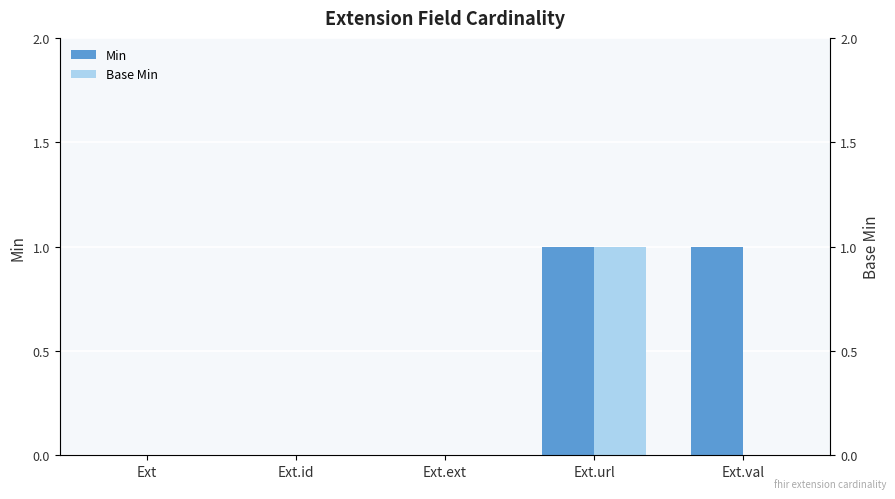

At Ext.url, list the series in order from largest to smallest.

Min, Base Min